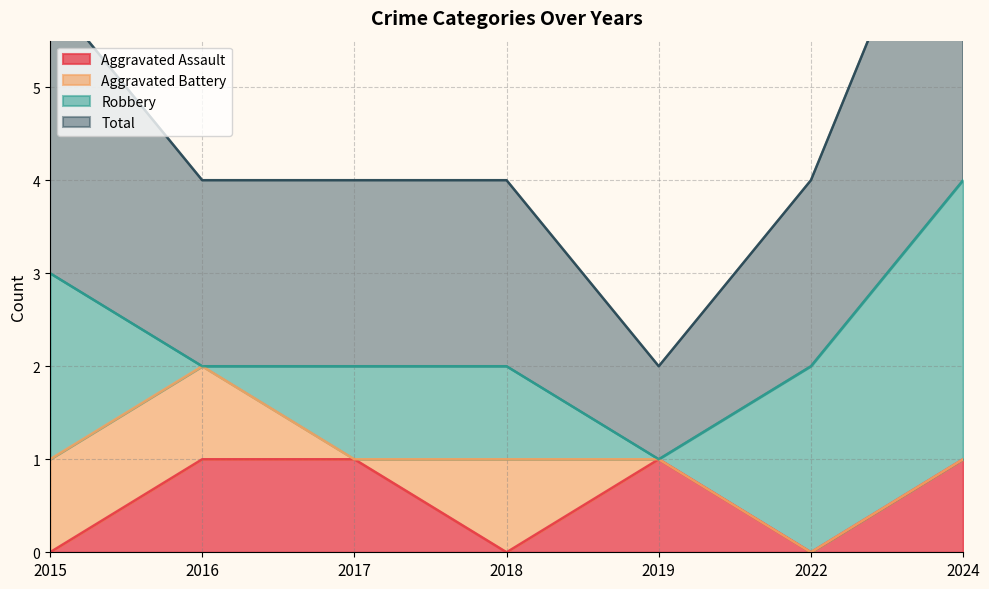

Is it true that Total equals 3 at 2018?

False